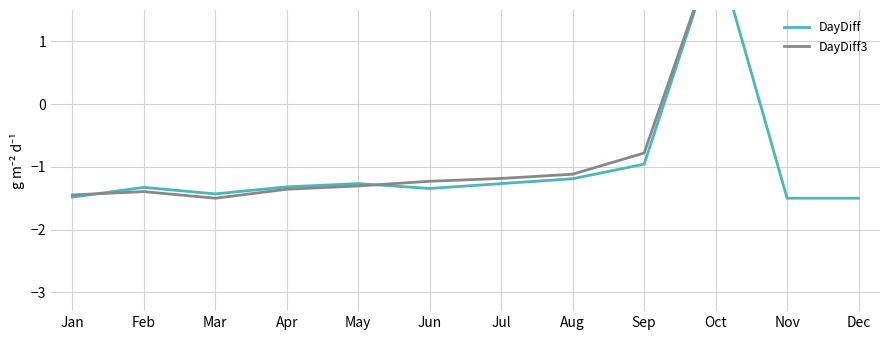

What is the value of the DayDiff point at the 6th from the left?

-1.3